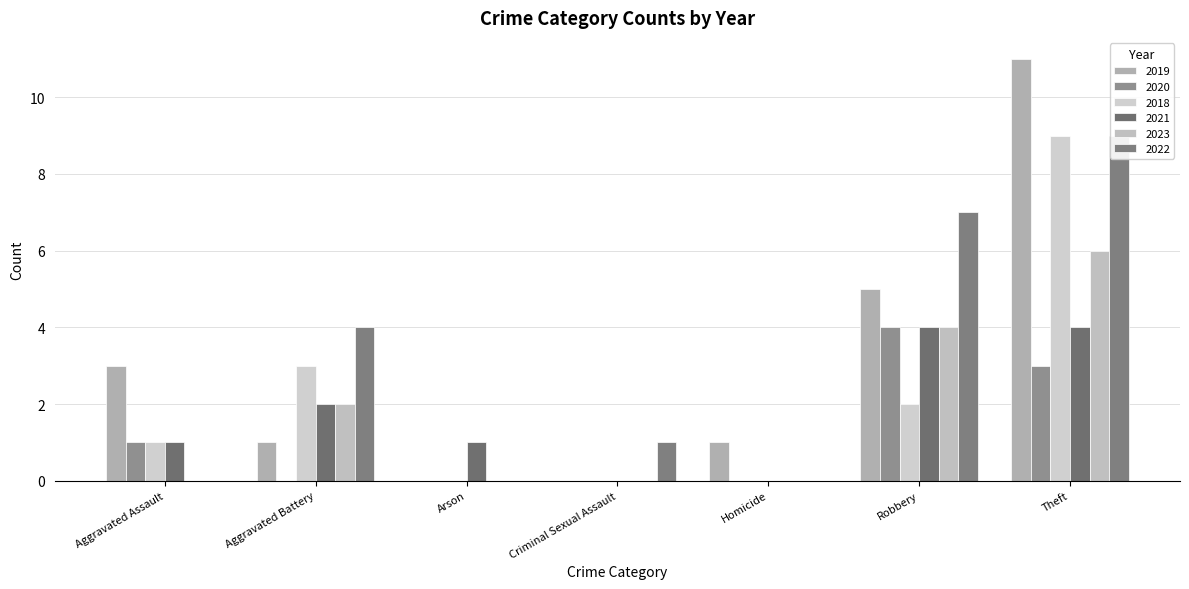

Which category has the highest value in the 2018 series?

Theft